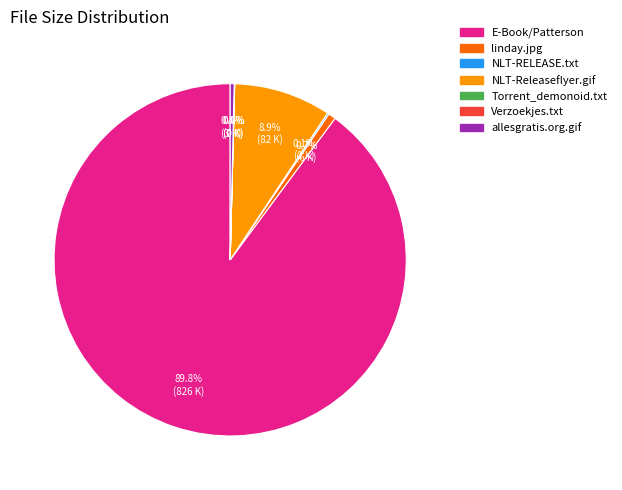

Is there any slice that represents more than half of the pie?

Yes